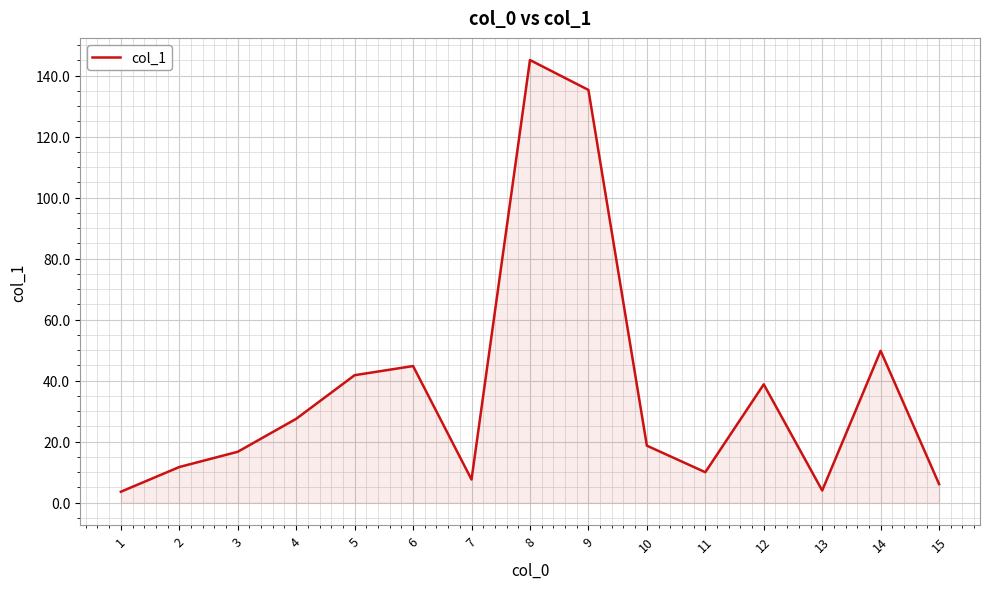

Is it true that the value at 15 is 6.1?

True